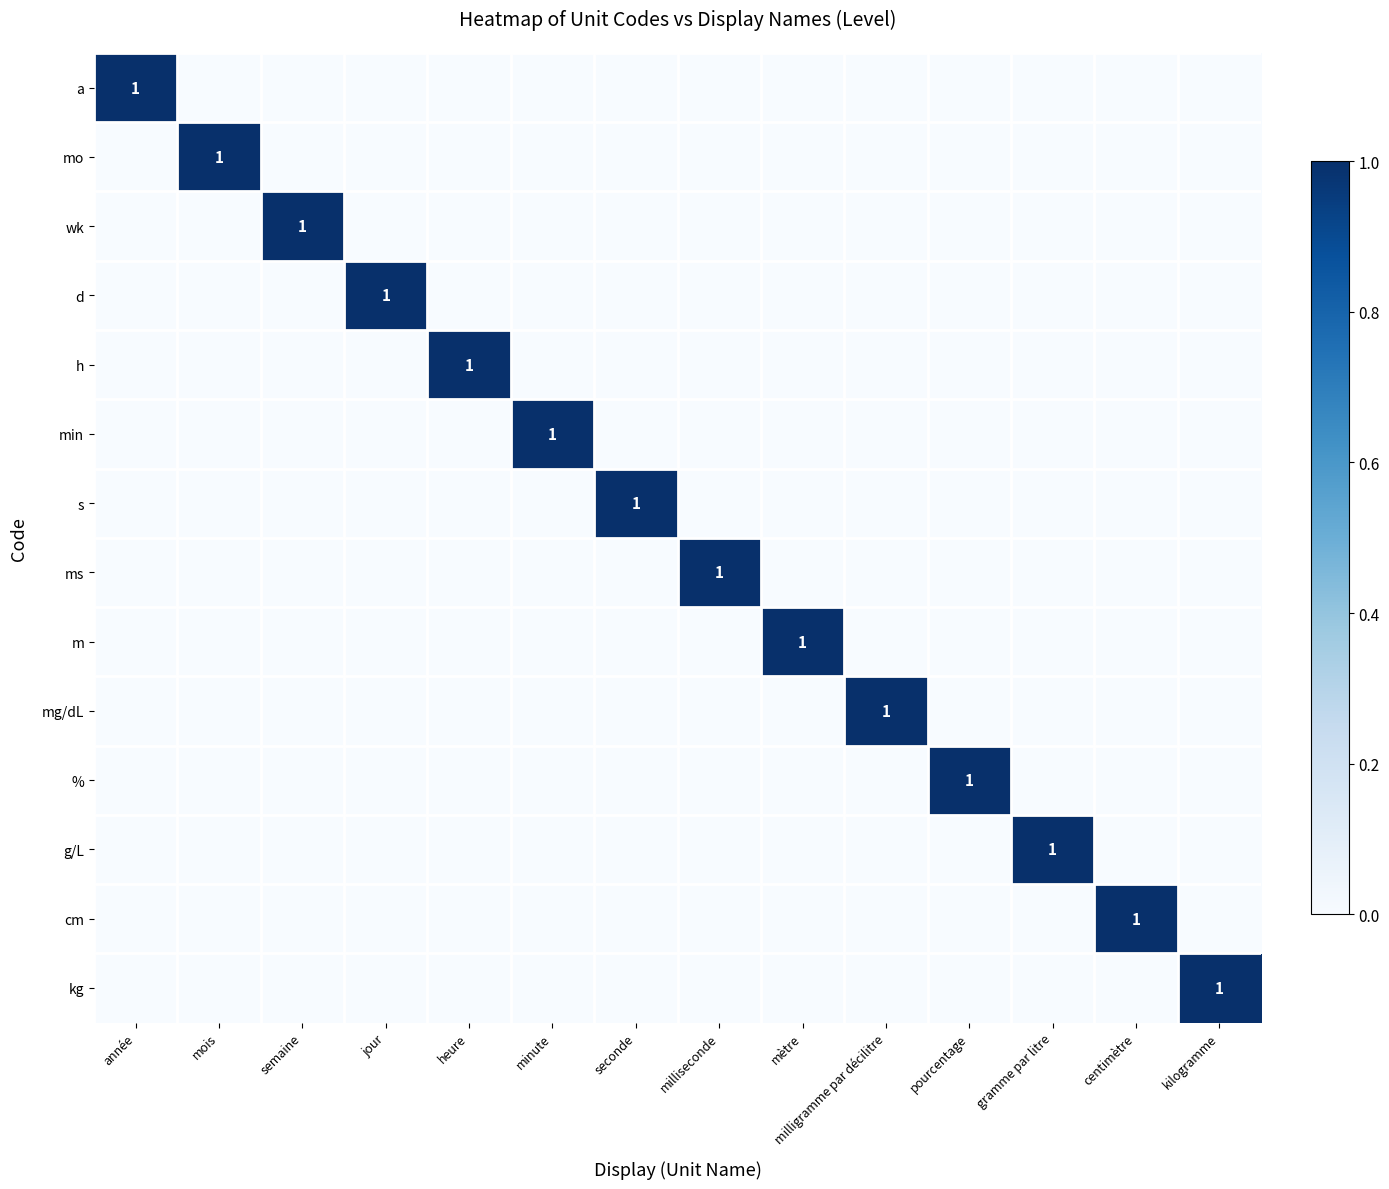

The ms series shows 1 at milliseconde. True or false?

True